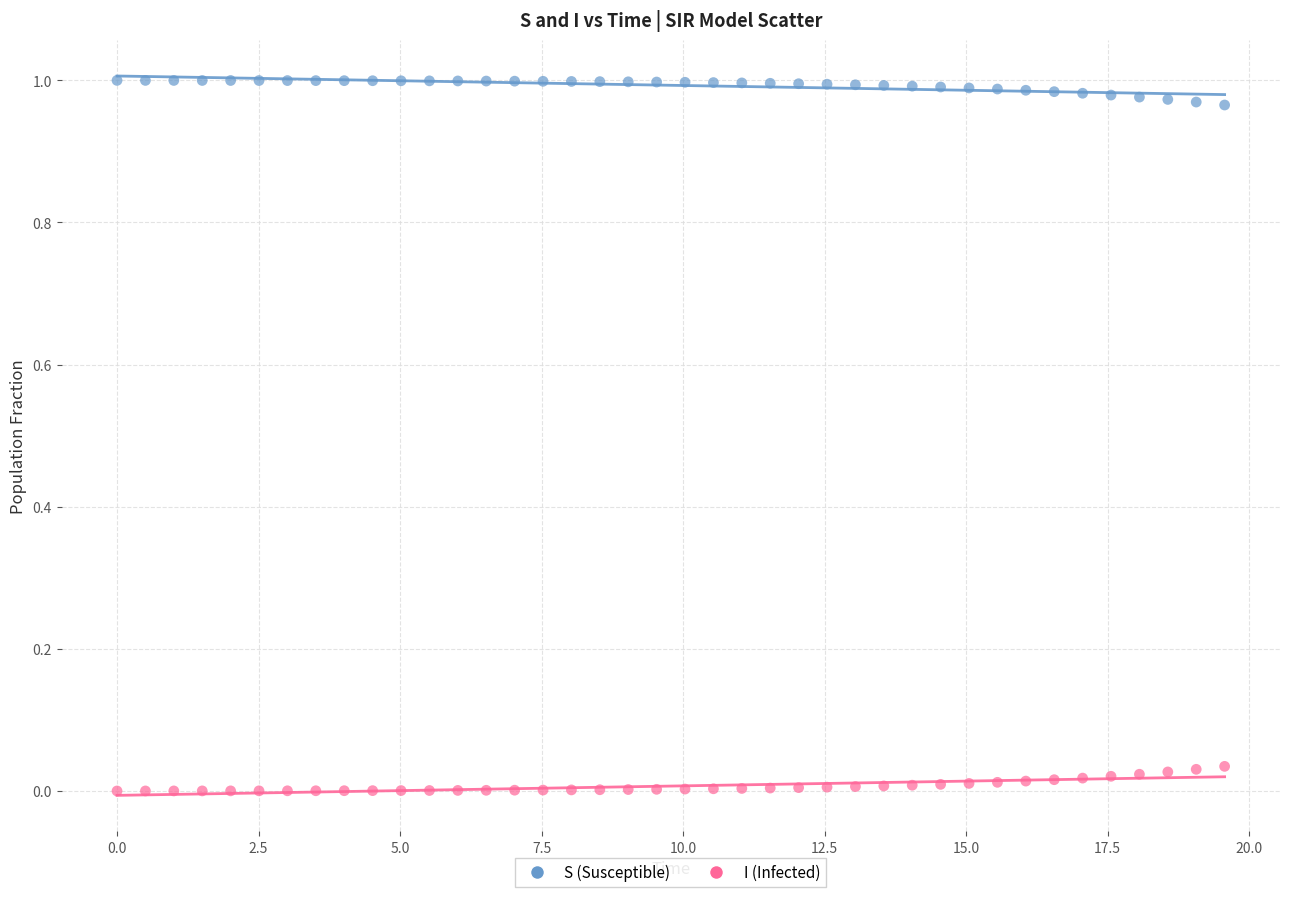

Across all data points, what is the range of X values (max minus min)?

19.6